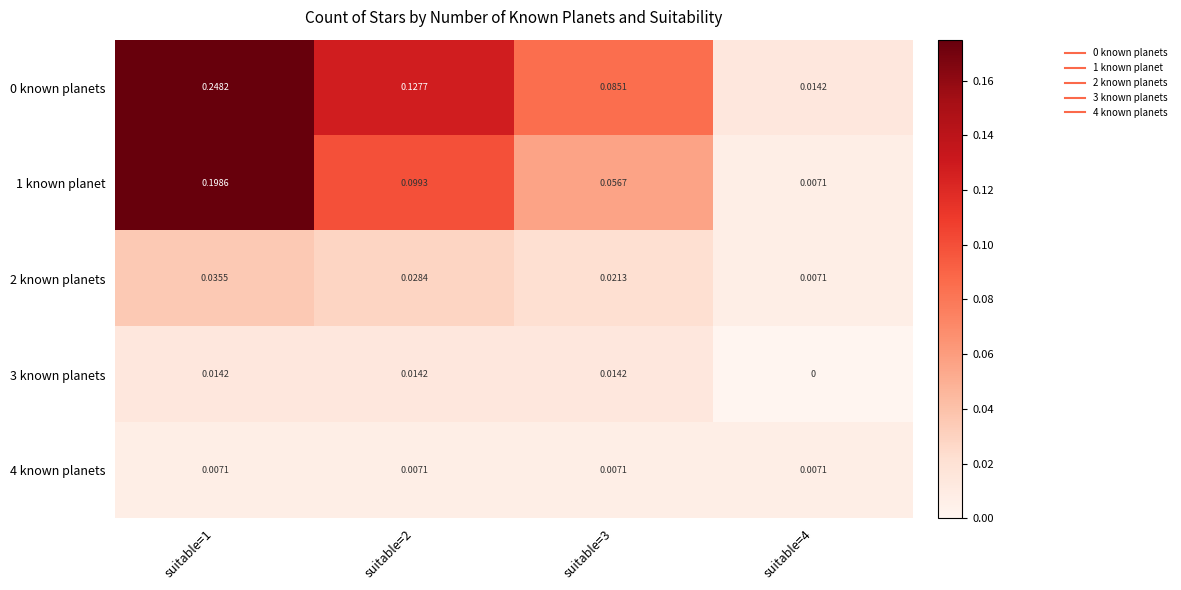

At how many categories does at least one series exceed 0?

4